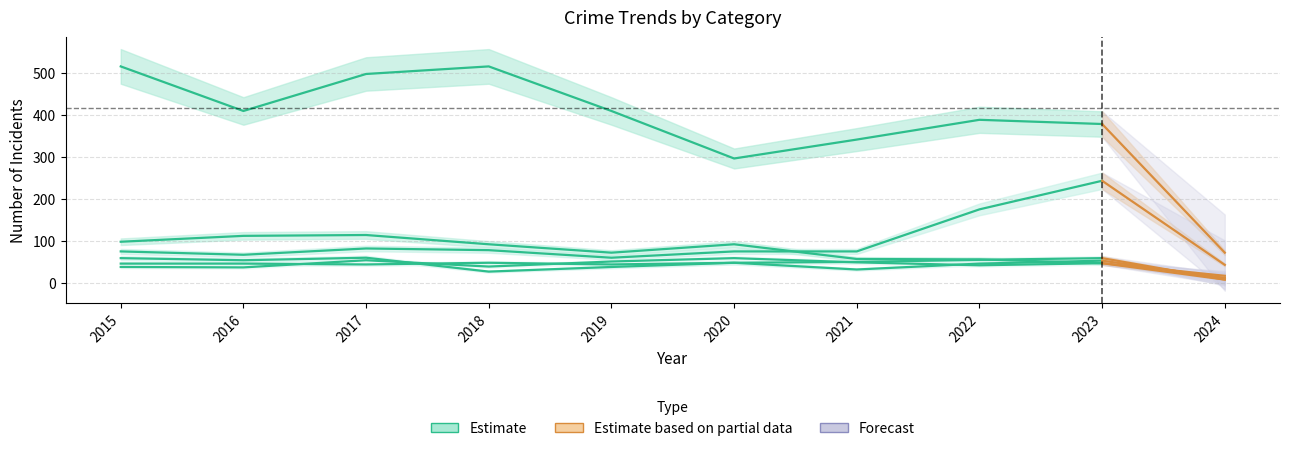

True or false: Motor Vehicle Theft and Aggravated Battery intersect in this chart.

False